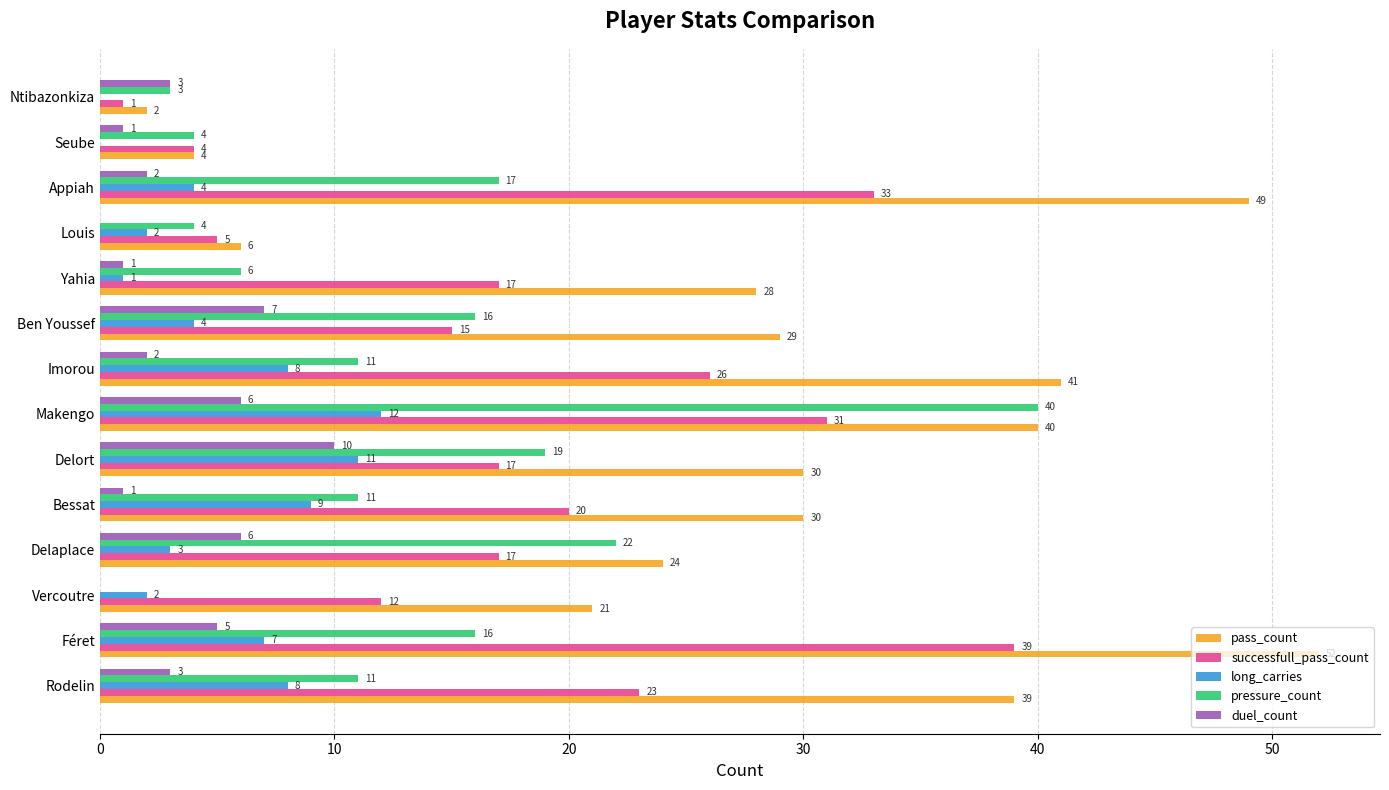

Is the value of pressure_count at Vercoutre greater than the value of long_carries at Appiah?

No